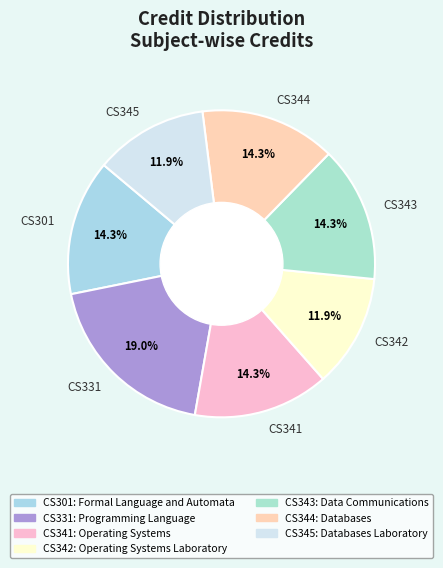

How many slices are in this pie chart?

7